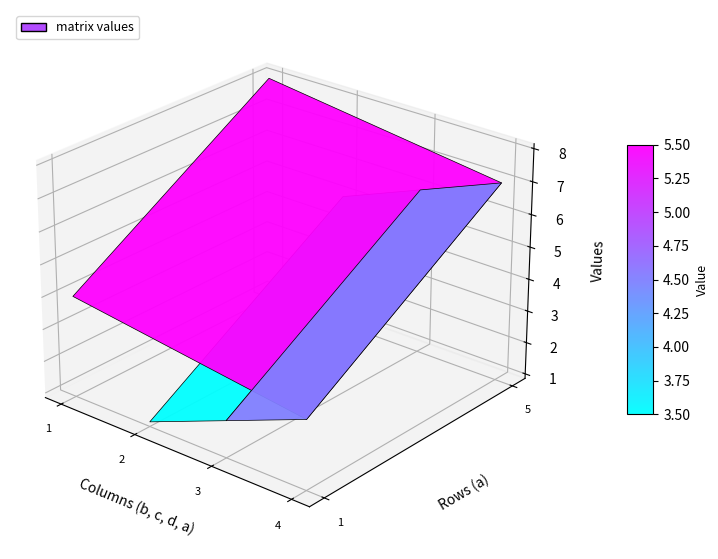

True or false: 5 has a value of 14 at d.

False